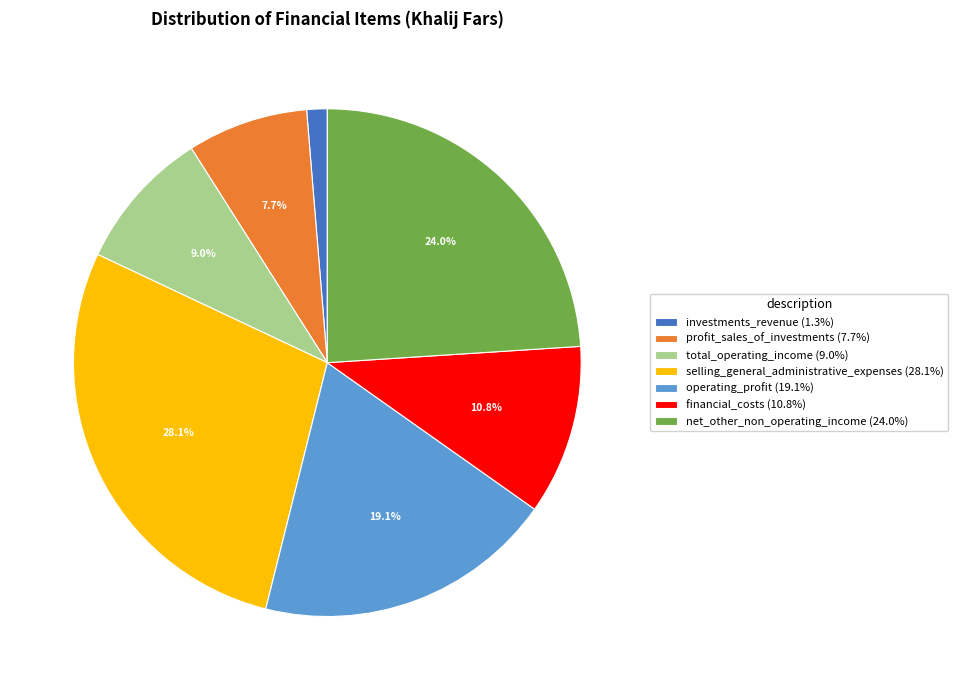

How much of the chart is everything except operating_profit?

80.9%